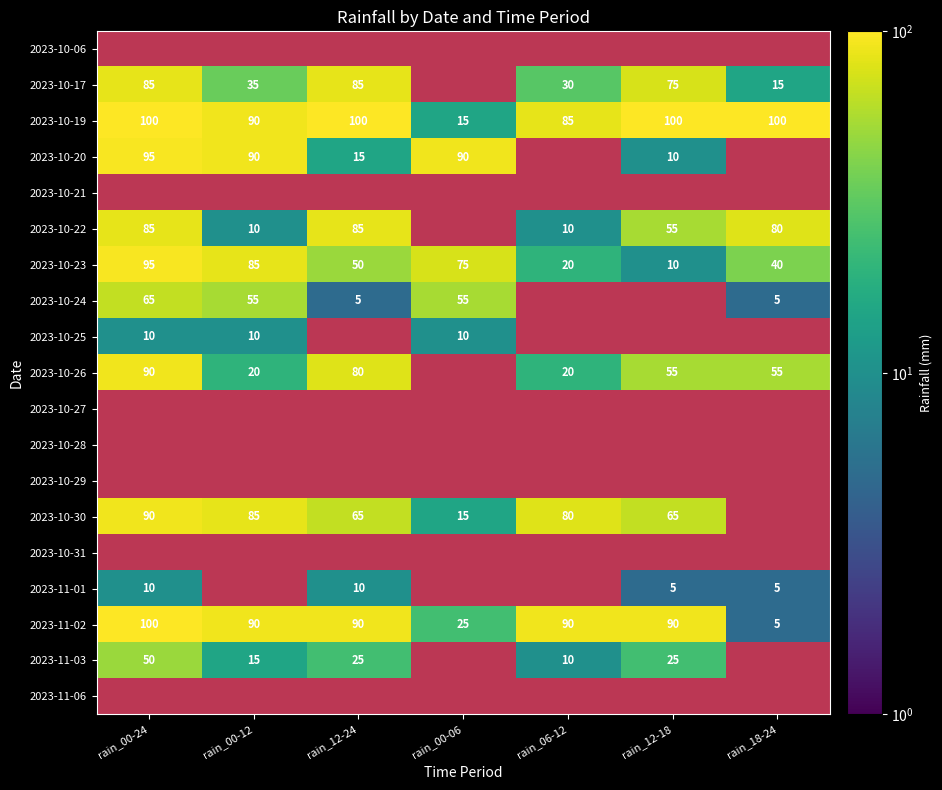

Is the value of 2023-10-06 at rain_00-06 greater than the value of 2023-10-20 at rain_00-12?

No